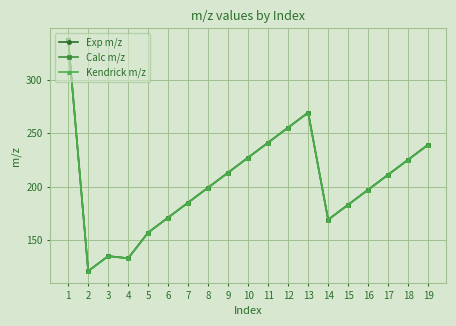

True or false: Calc m/z and Kendrick m/z cross at least once.

False